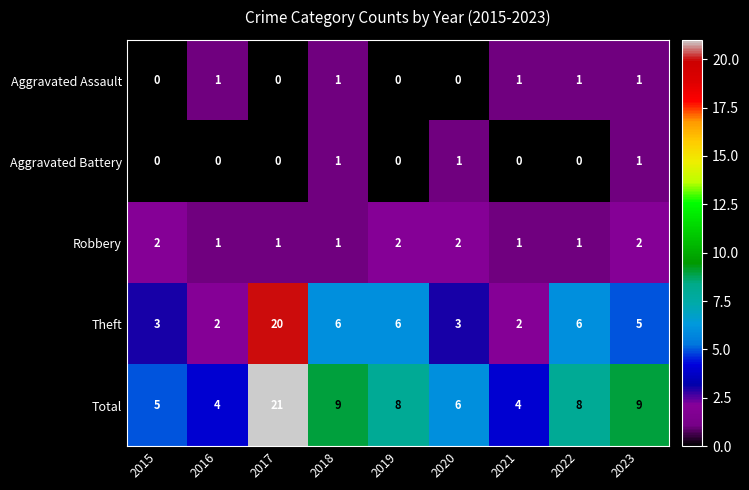

True or false: Theft has a value of 2 at 2016.

True